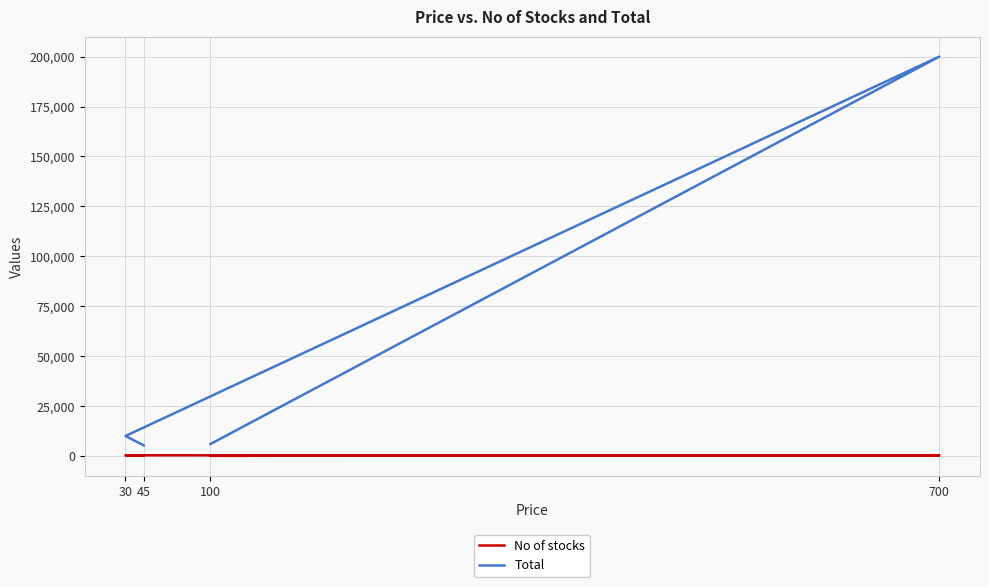

How many distinct data groups are displayed?

2